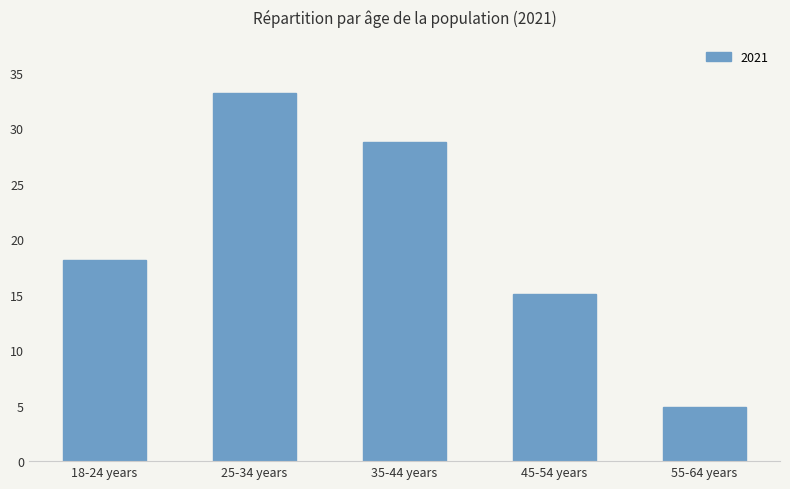

Reading right to left, extract all data points from this chart.

4.9	15.0	28.8	33.2	18.1